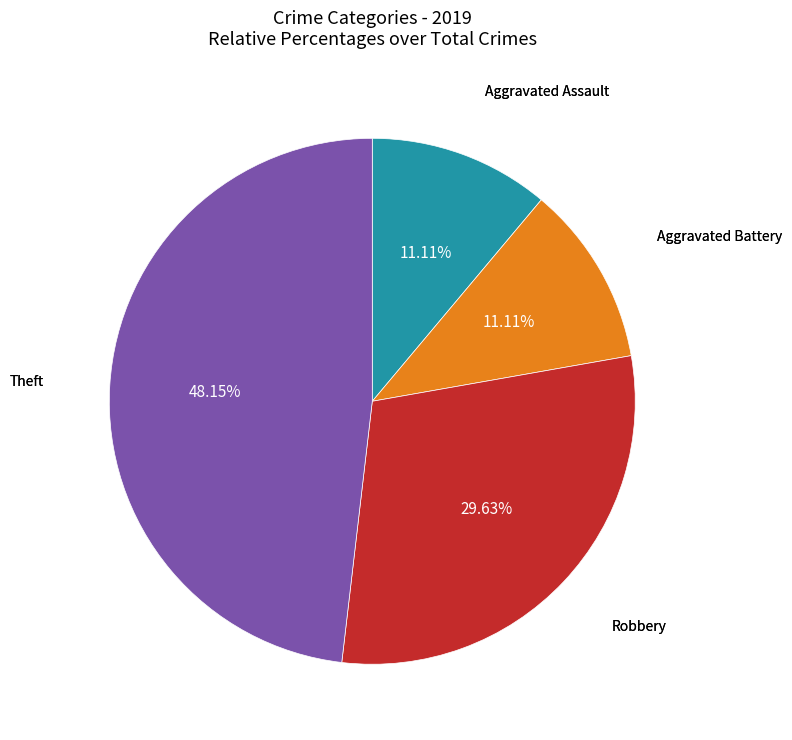

Is there any slice that represents more than half of the pie?

No